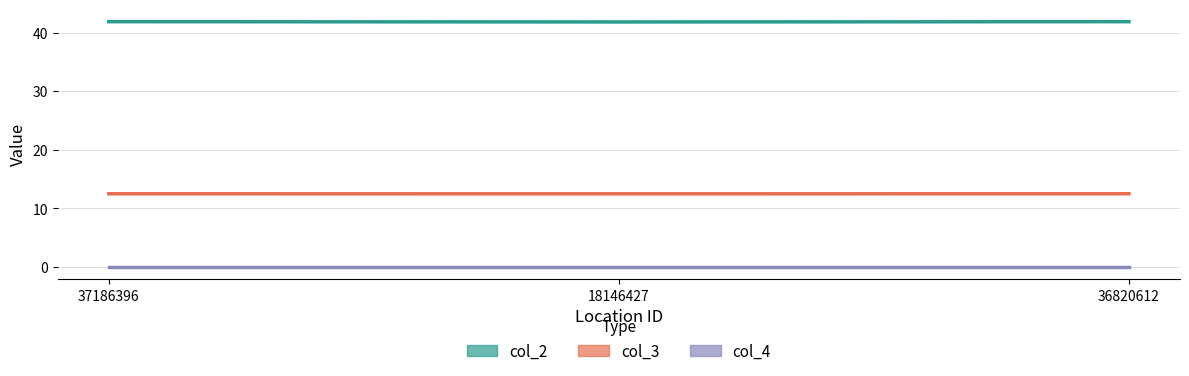

Is this an area chart (filled region under the line)?

No